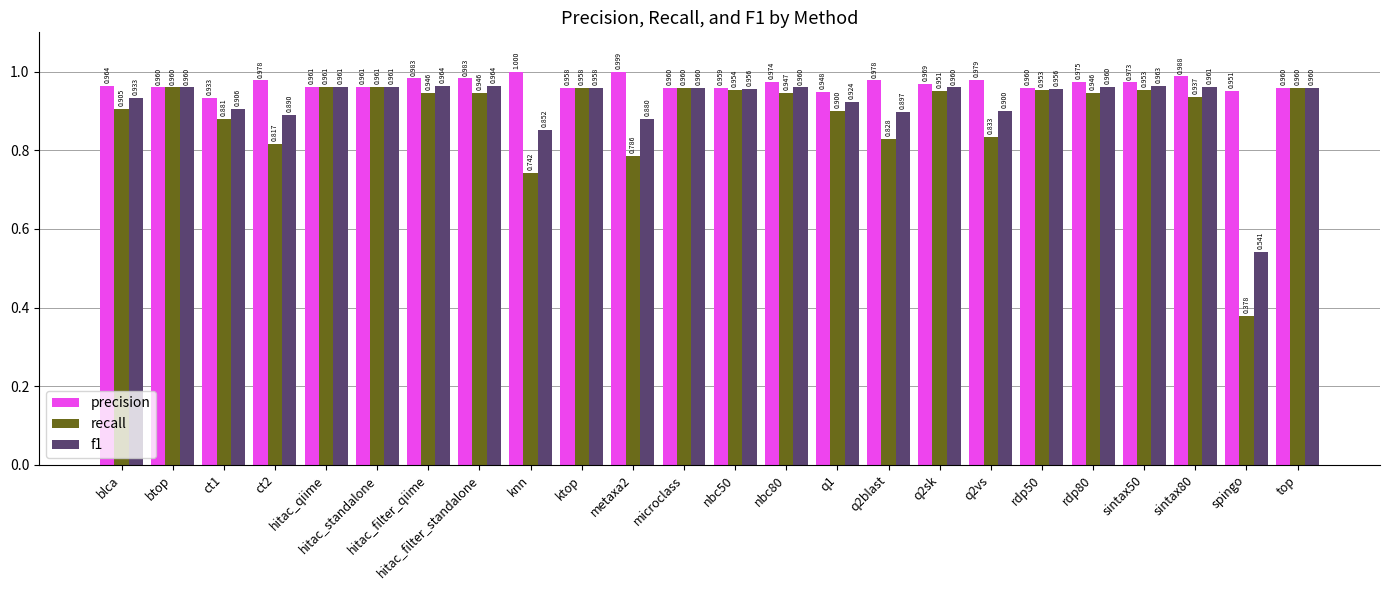

How many bars are there in each group?

3